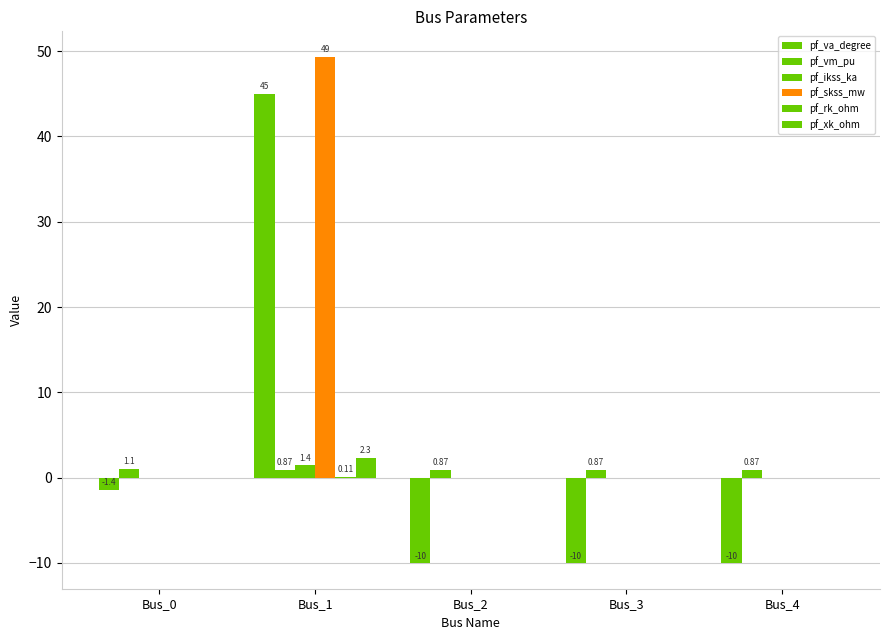

Count the number of categories in the chart.

5